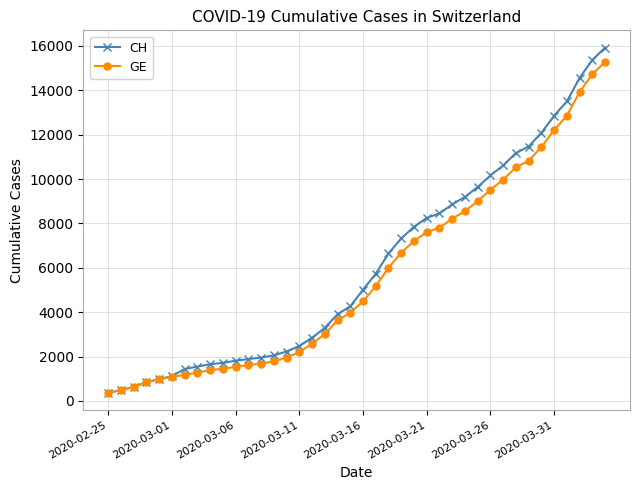

Which series has the widest spread of values?

CH